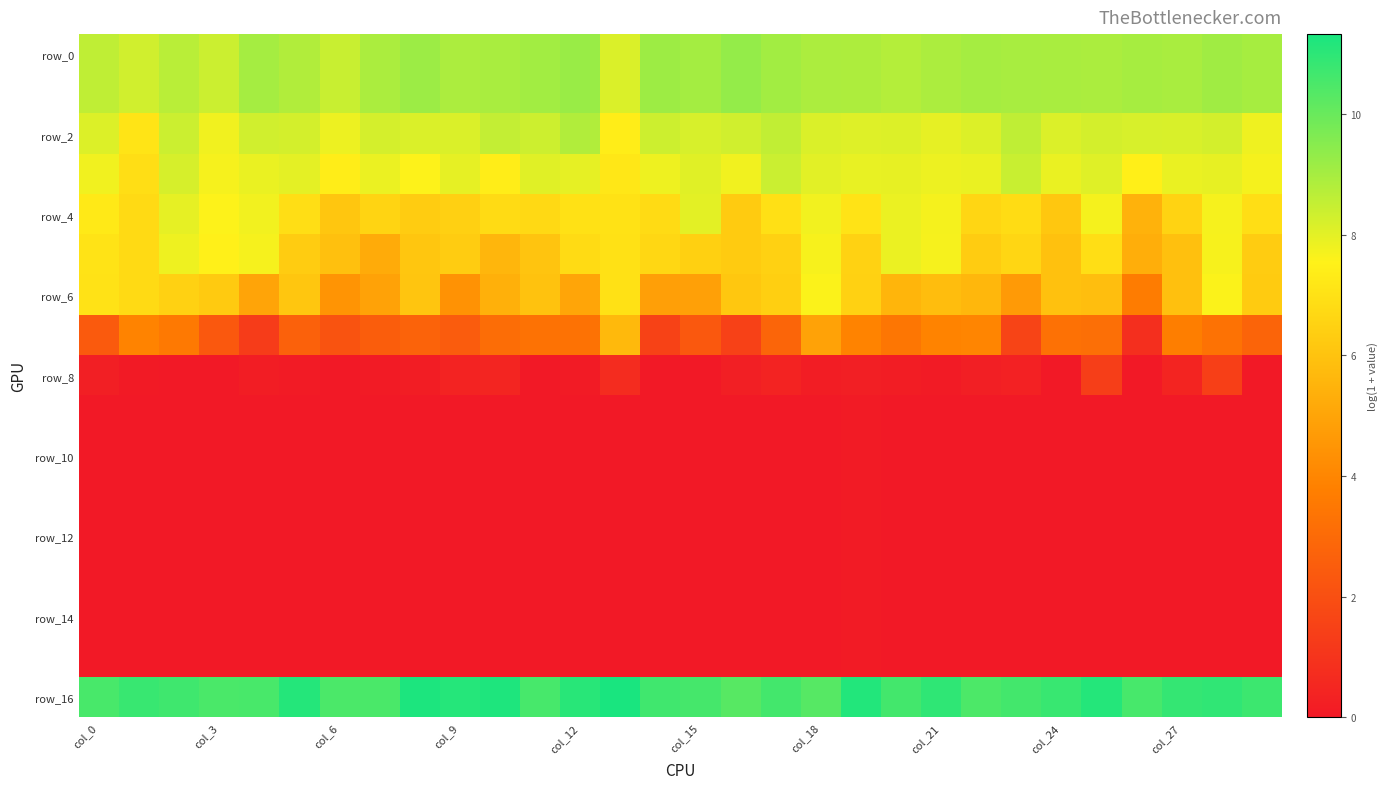

How many categories are shown in the chart?

30